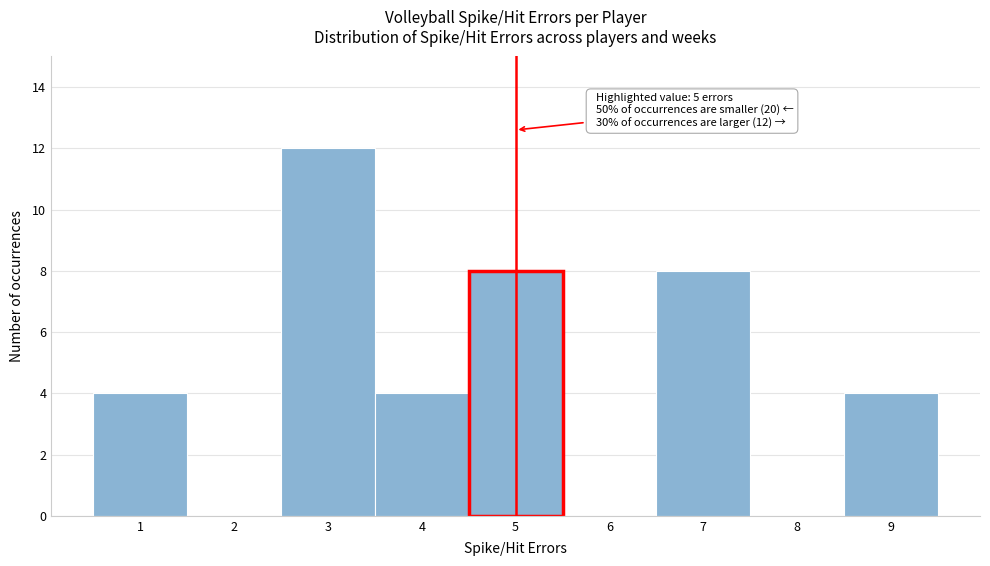

Over which range of the x-axis is the bar tallest?

2.5 to 3.5